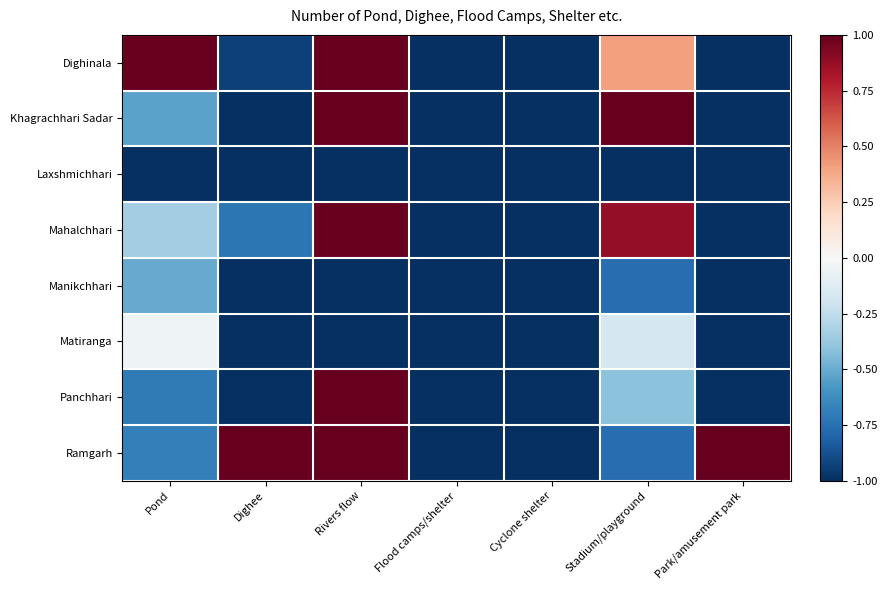

What is the smallest value displayed?

-1.0